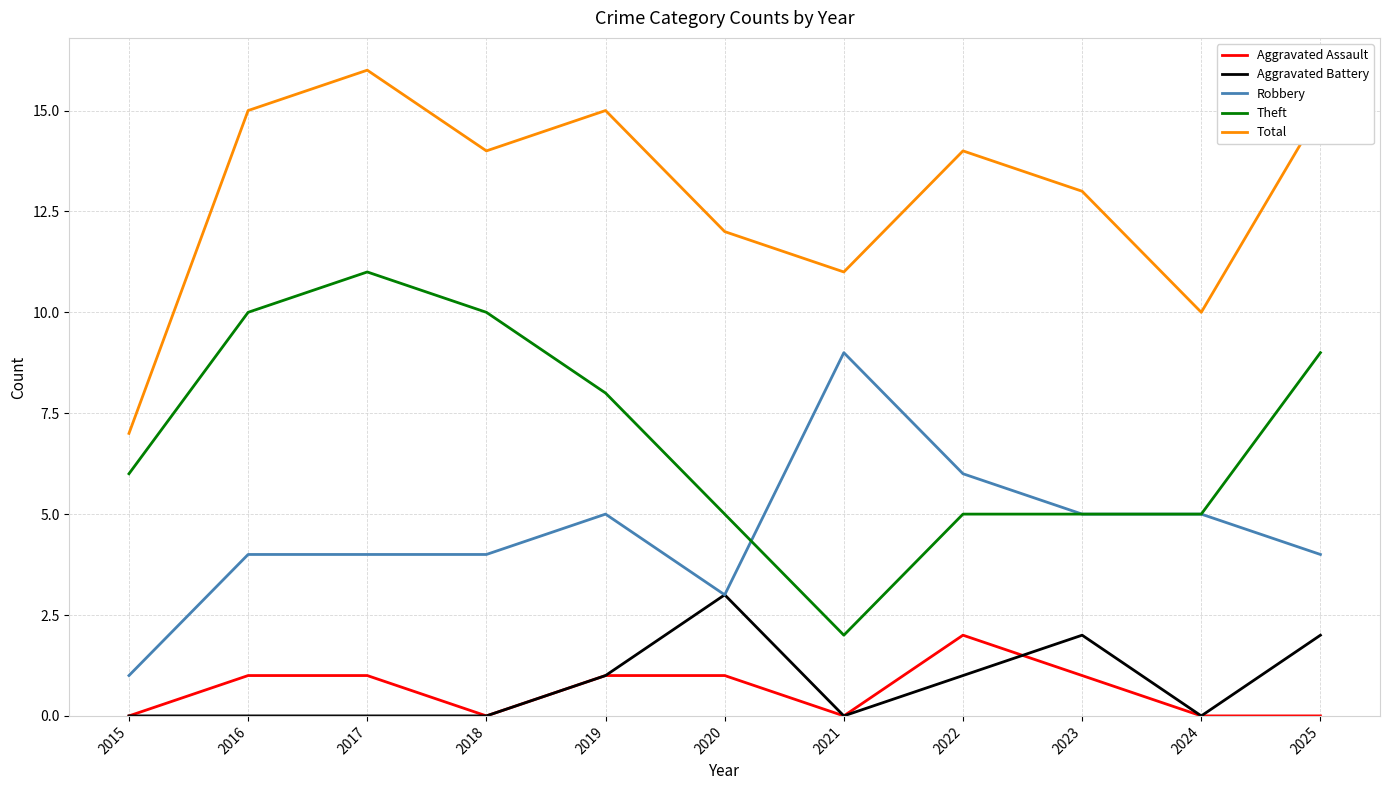

At which category does the chart reach its peak across all series?

2017